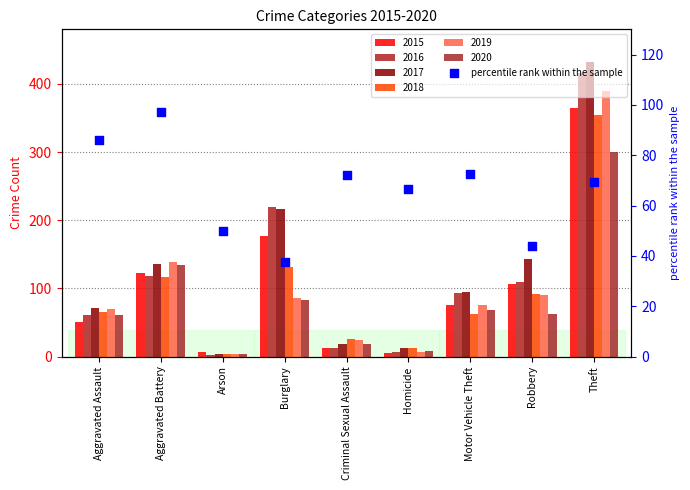

Which has a higher value, Aggravated Assault or Arson?

Aggravated Assault